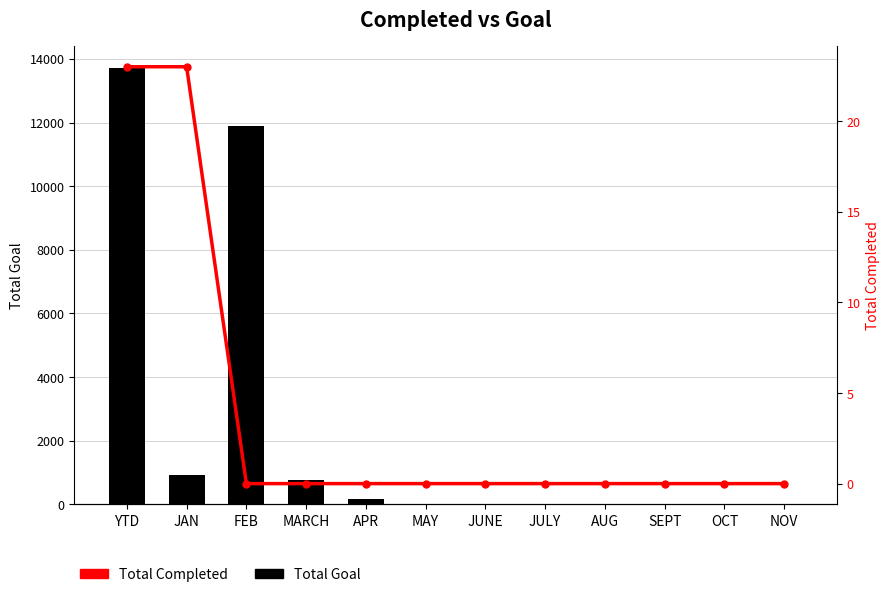

Which category has the highest value in the Total Goal series?

YTD